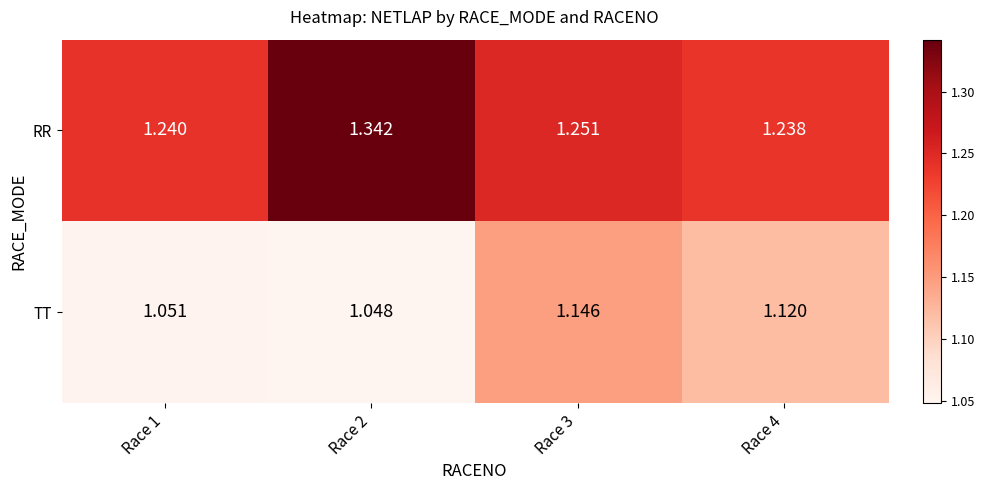

List the series in order of their peak value, highest first.

RR, TT